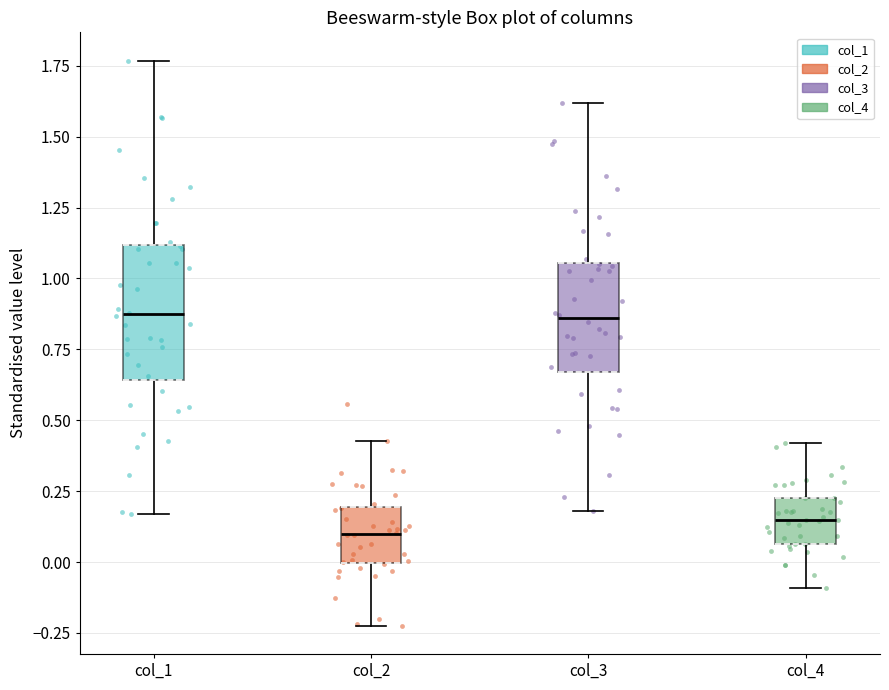

Where does the upper whisker of the box for col_2 end on the y-axis? The values are not printed on the chart, so give them approximately, as read against the axis.

0.45